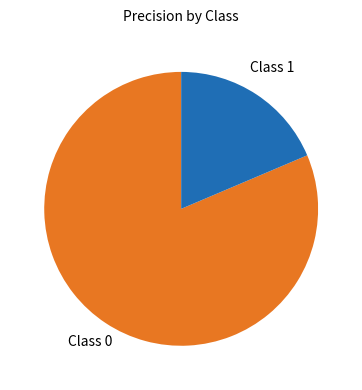

Rank the categories by value from lowest to highest.

Class 1, Class 0